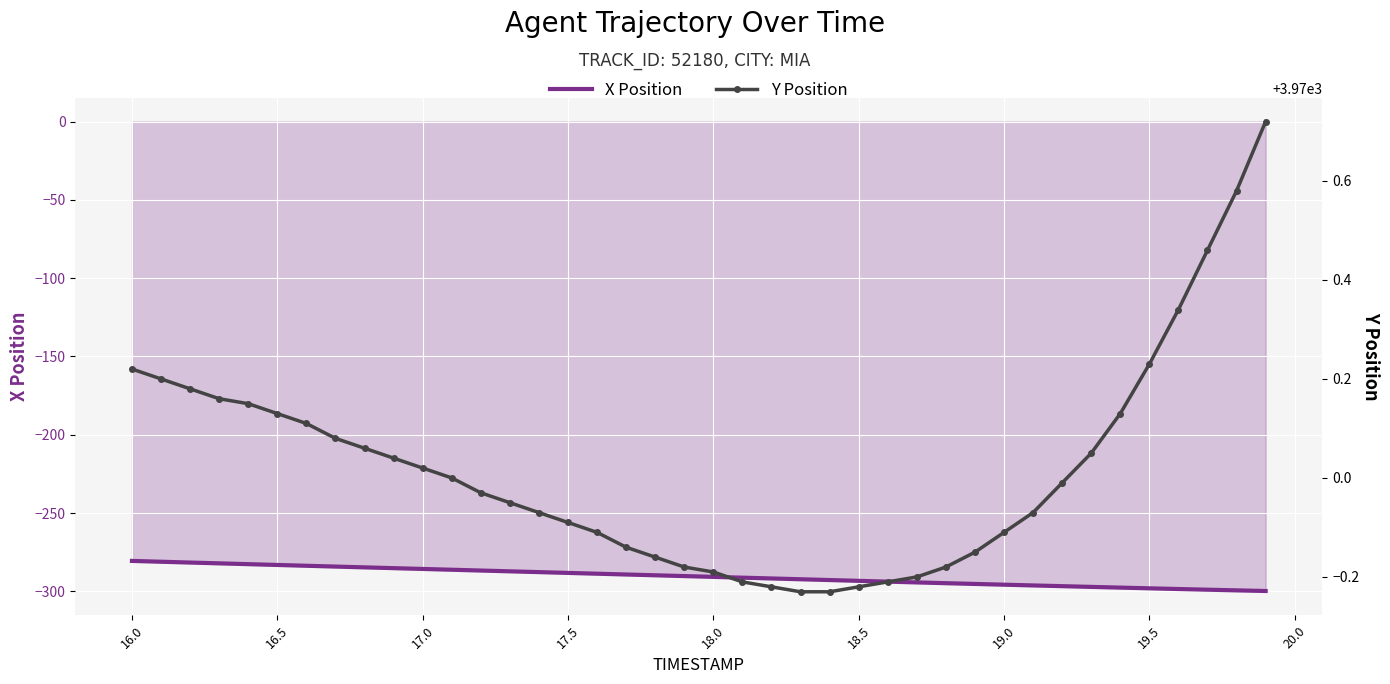

True or false: X Position and Y Position cross at least once.

False